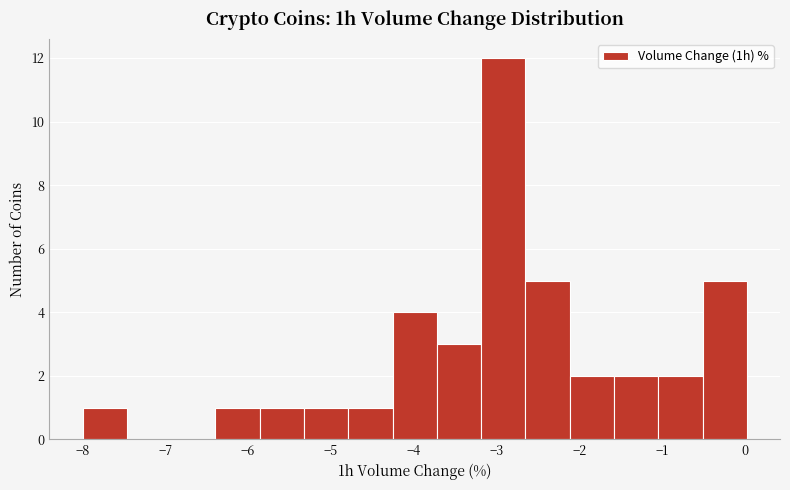

What is the height of the bar covering -1.0 to -0.5 on the x-axis? Neither the bar edges nor the heights are printed on the chart, so give them approximately, as read against the axes.

2